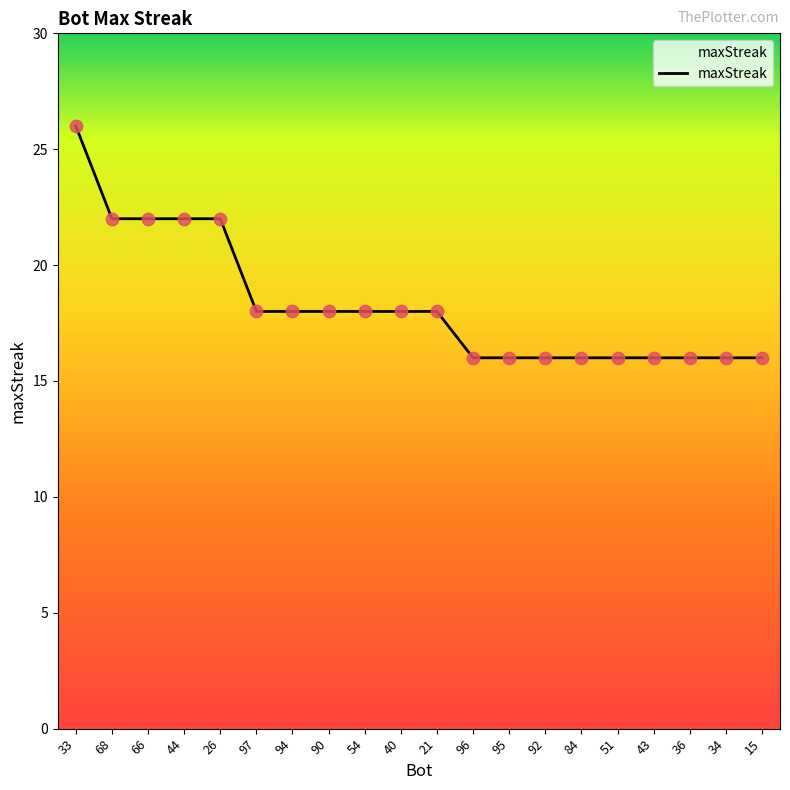

What is the ratio of the value at 90 to the value at 21?

1.0